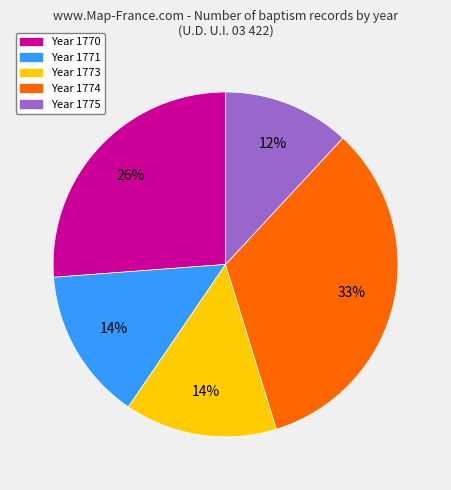

To the nearest percent, what is the difference between the largest and smallest slice percentages?

21%